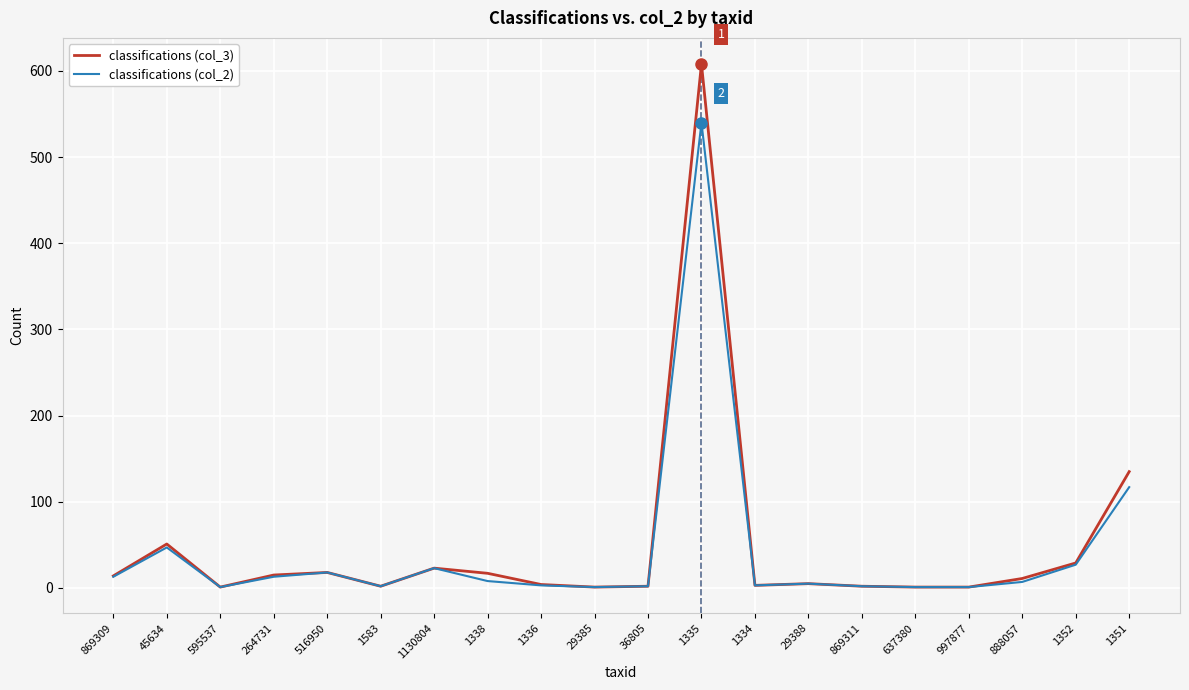

The classifications (col_2) series shows 77 at 1351. True or false?

False